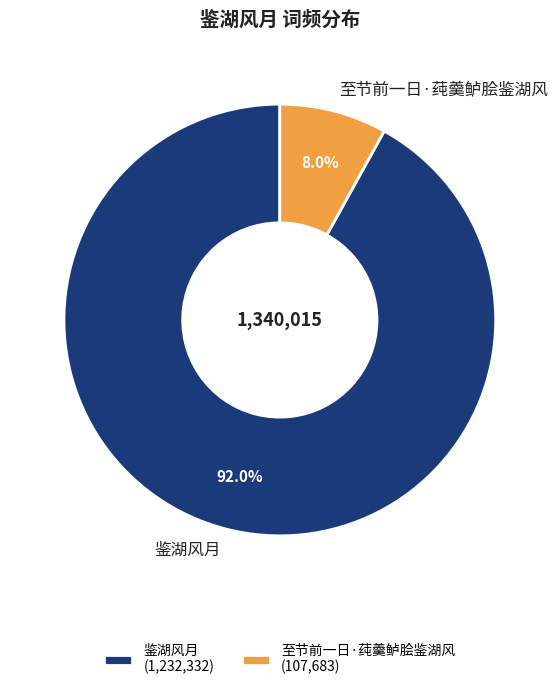

Is it true that 鉴湖风月 is 92% of the pie?

True